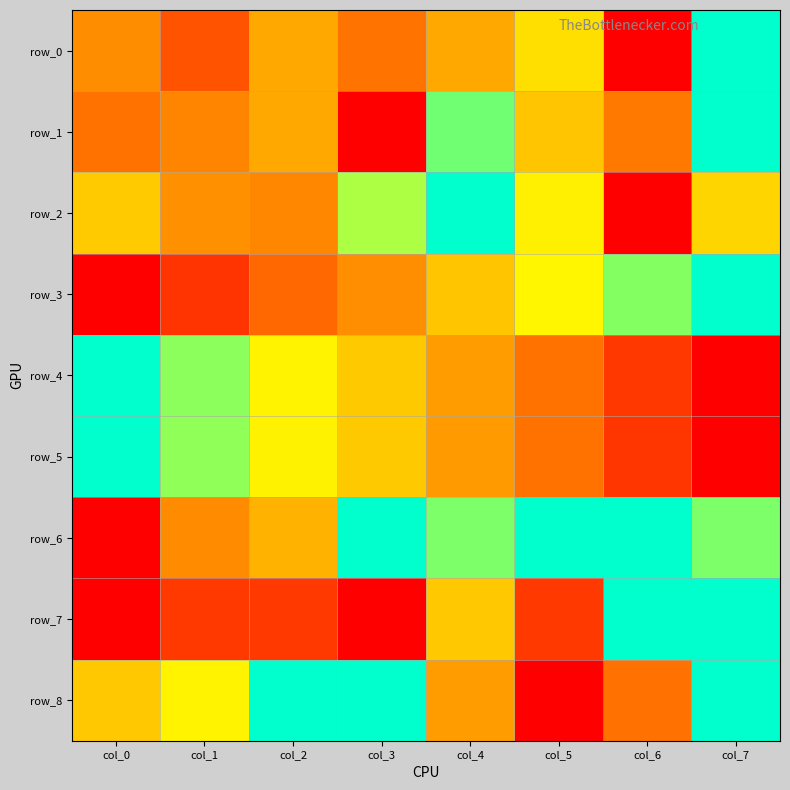

Rank the categories by row_0 value from highest to lowest.

col_7, col_5, col_2, col_4, col_0, col_3, col_1, col_6